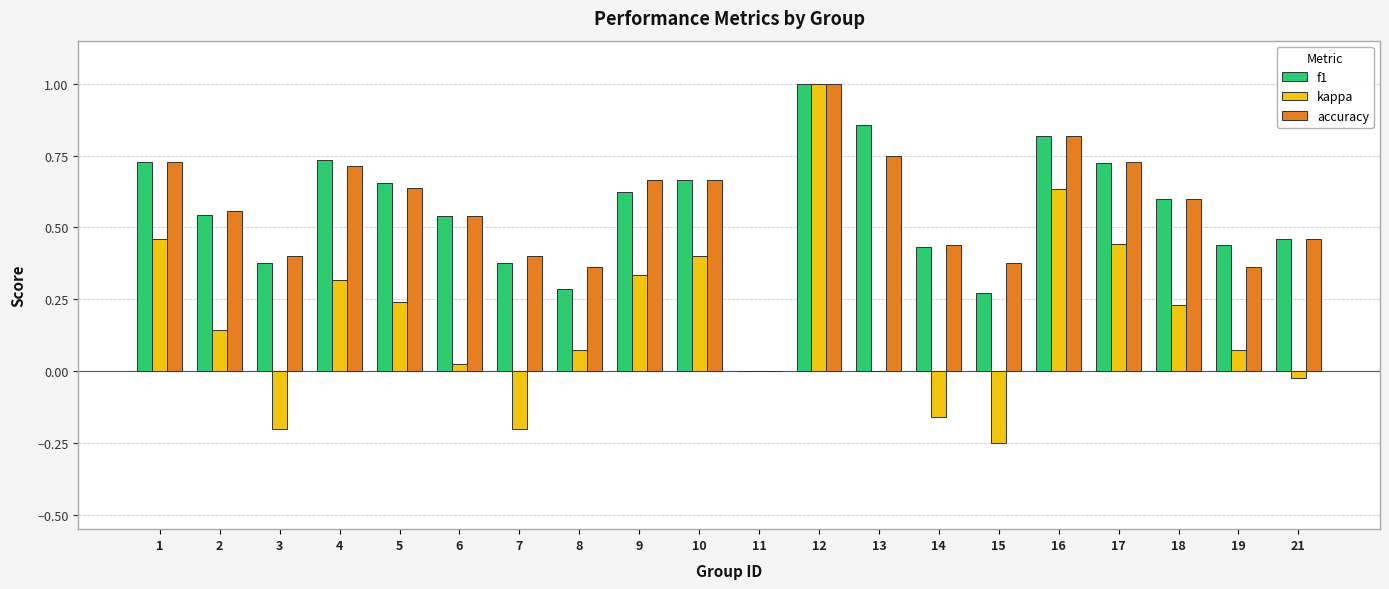

The value of f1 at 16 is 1.4. True or false?

False